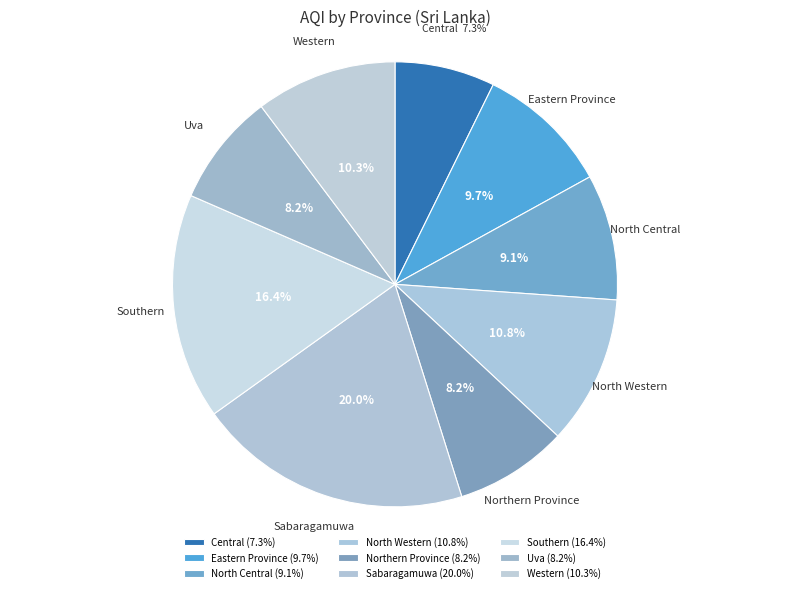

True or false: Western accounts for 10% of the total.

True